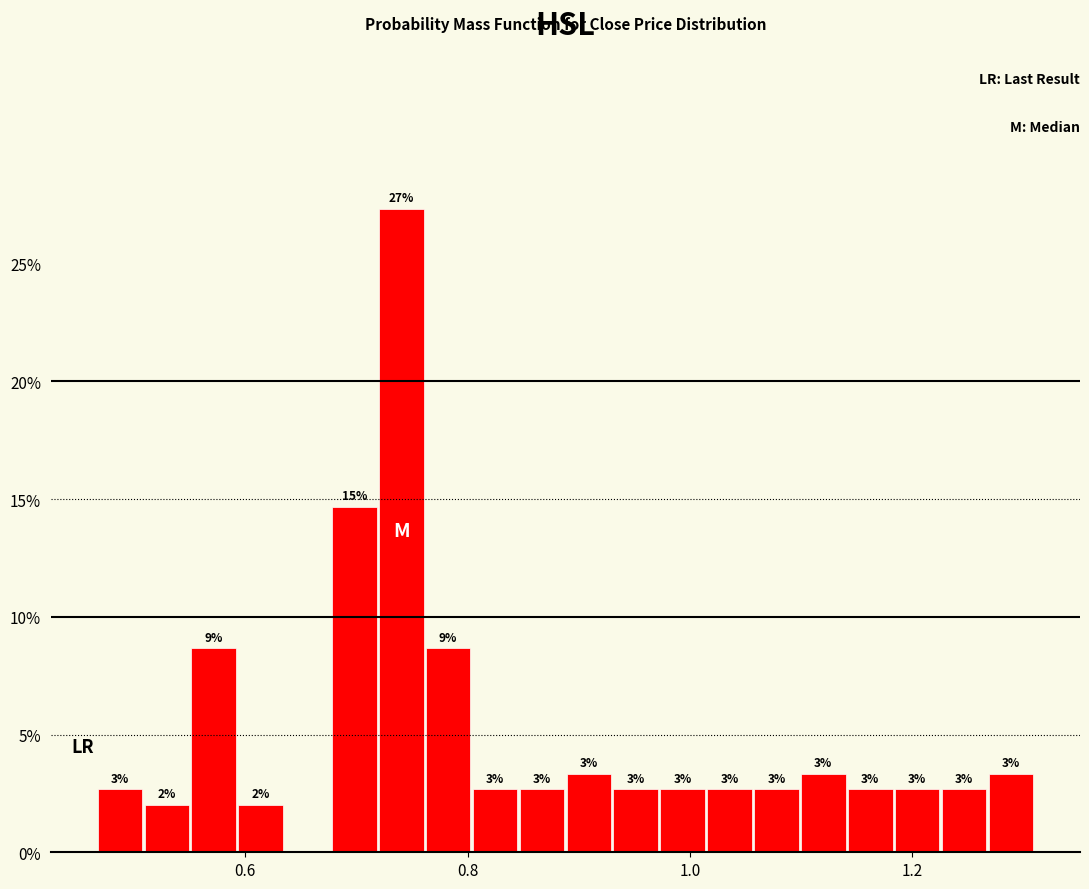

Around what value on the x-axis is the tallest bar? Give the approximate position of its centre, as read against the axis.

0.74